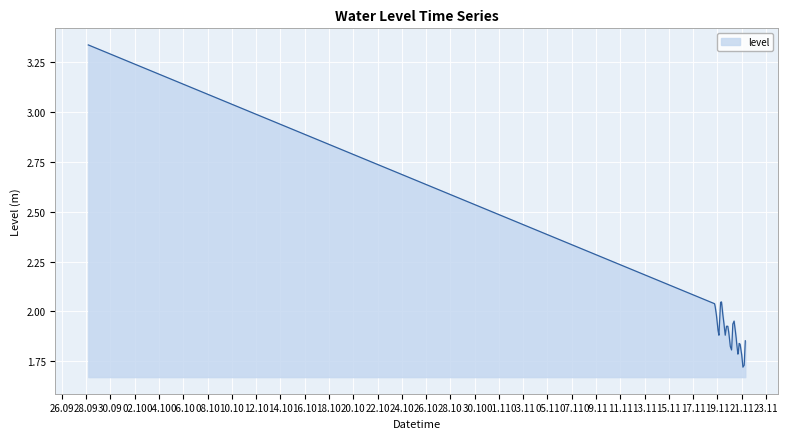

What is the difference between the maximum and minimum values?

1.6